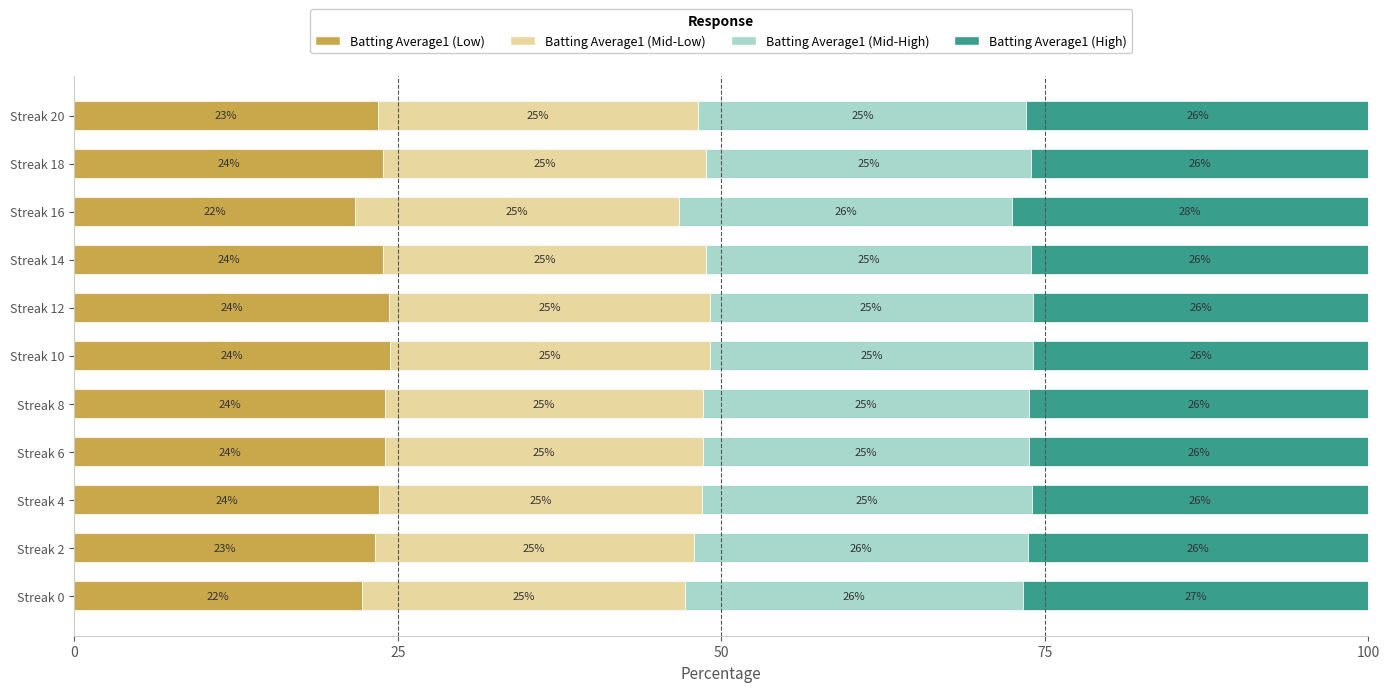

How many data points in Batting Average1 (Low) are less than 23?

2